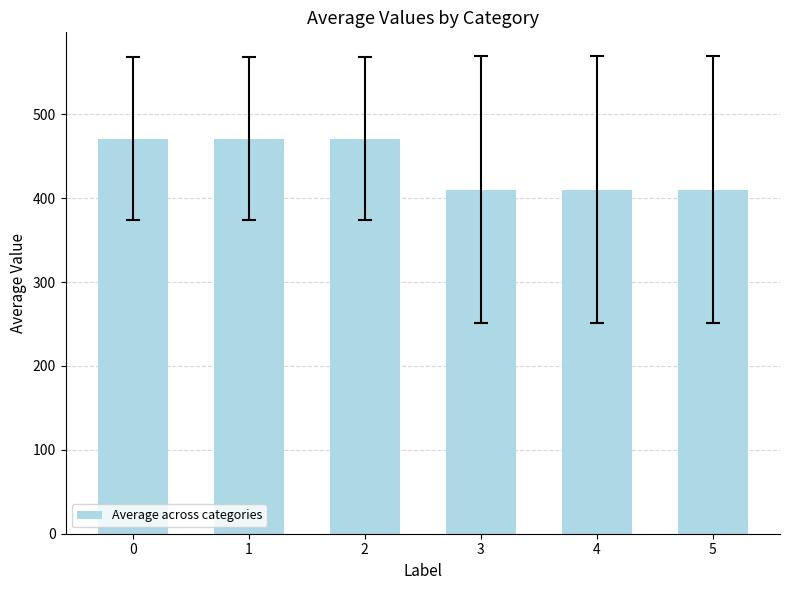

What is the difference between the second highest and second lowest values?

60.7